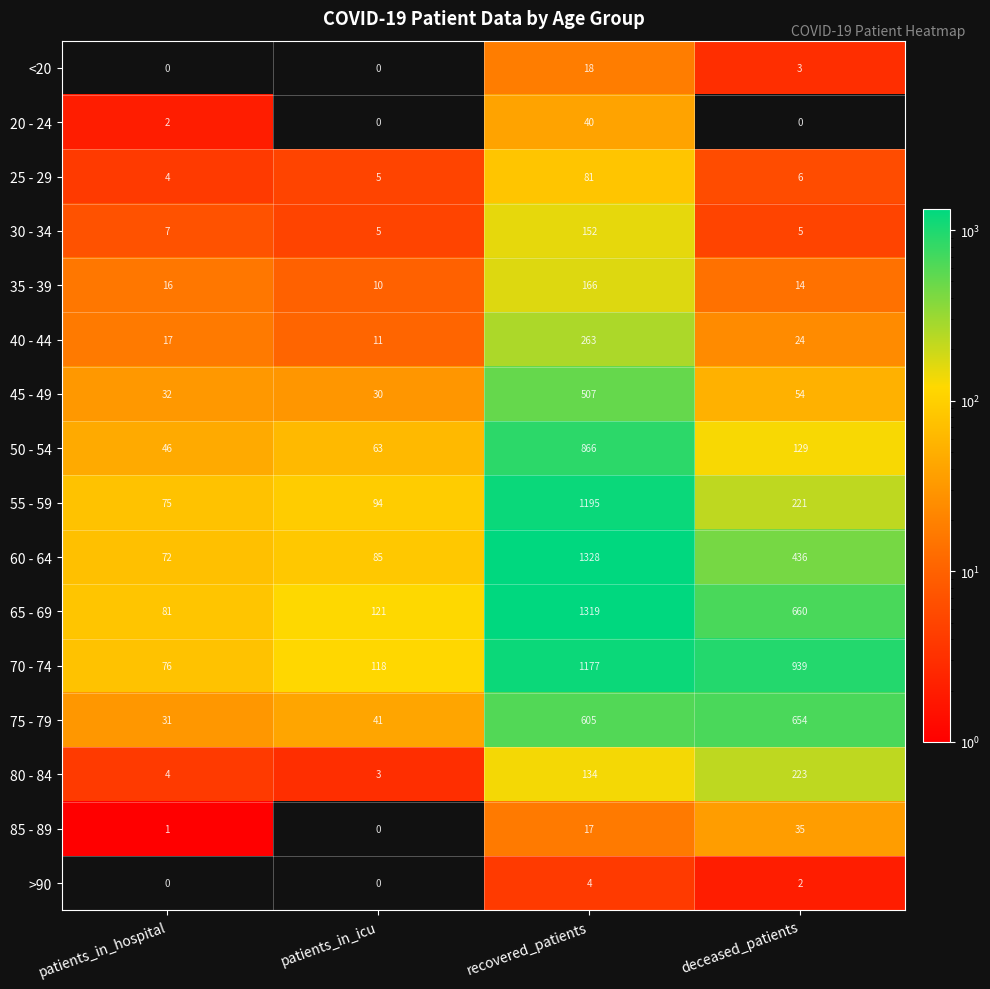

How many positive values does the 20 - 24 series have?

2